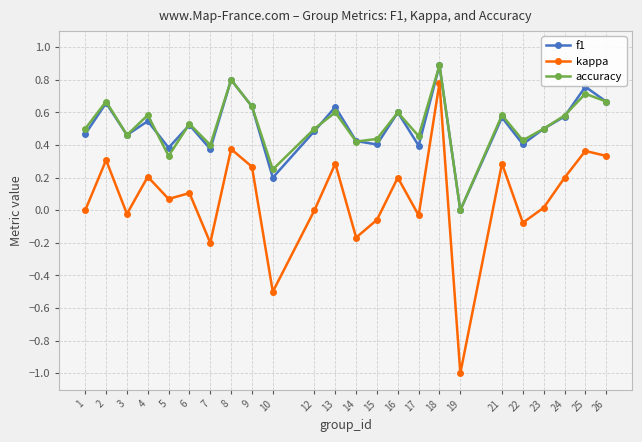

Which series has the largest range (max minus min)?

kappa